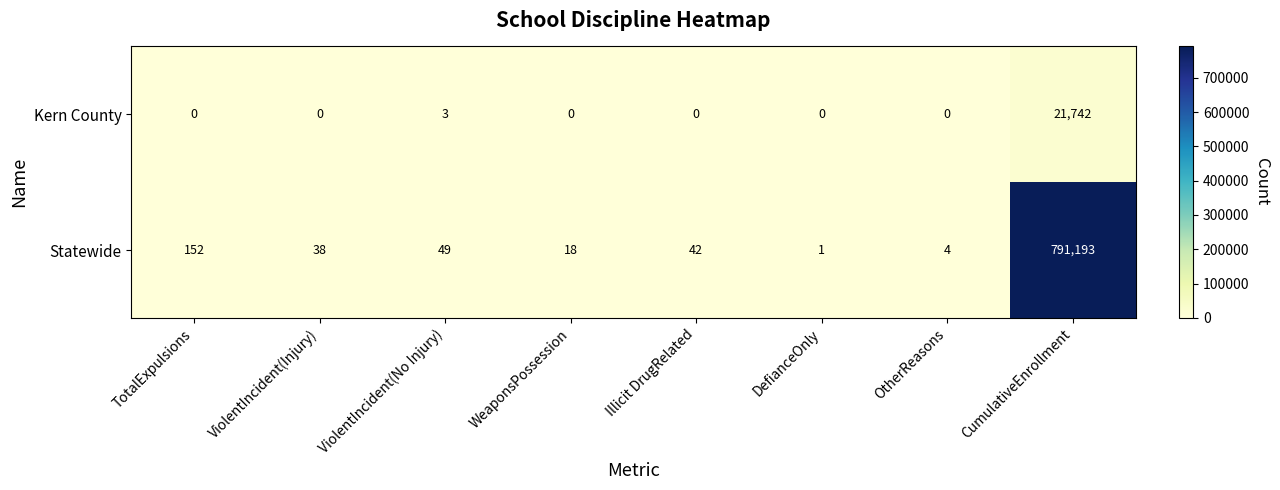

Rank the series by their maximum value, from lowest to highest.

Kern County, Statewide